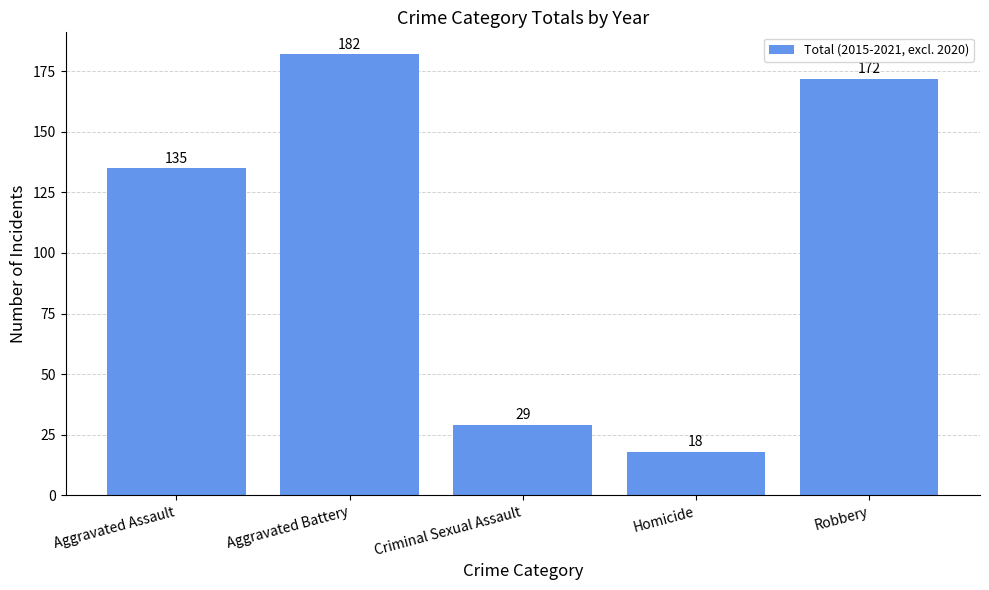

List the labels in order of value, largest first.

Aggravated Battery, Robbery, Aggravated Assault, Criminal Sexual Assault, Homicide